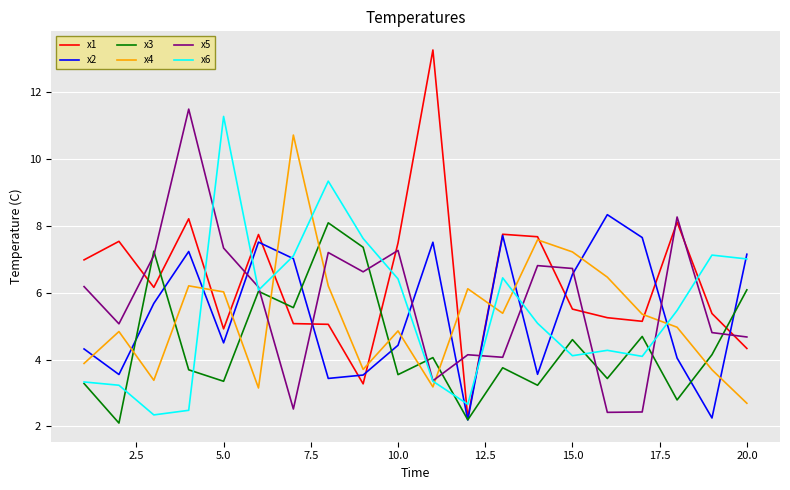

In x4, how many points are lower than both neighbors (excluding endpoints)?

5